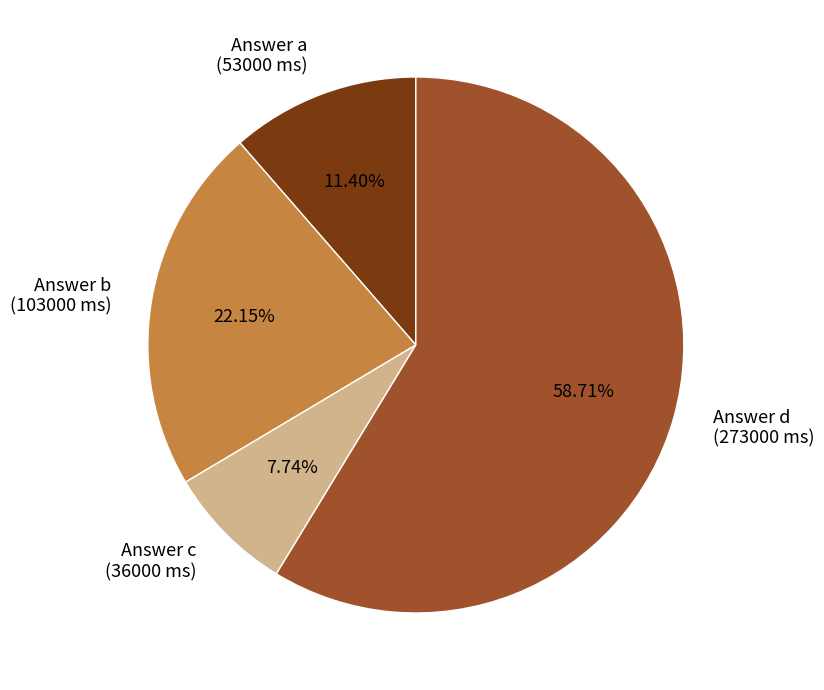

What is the ratio of the value at Answer d (273000 ms) to the value at Answer a (53000 ms)?

5.2